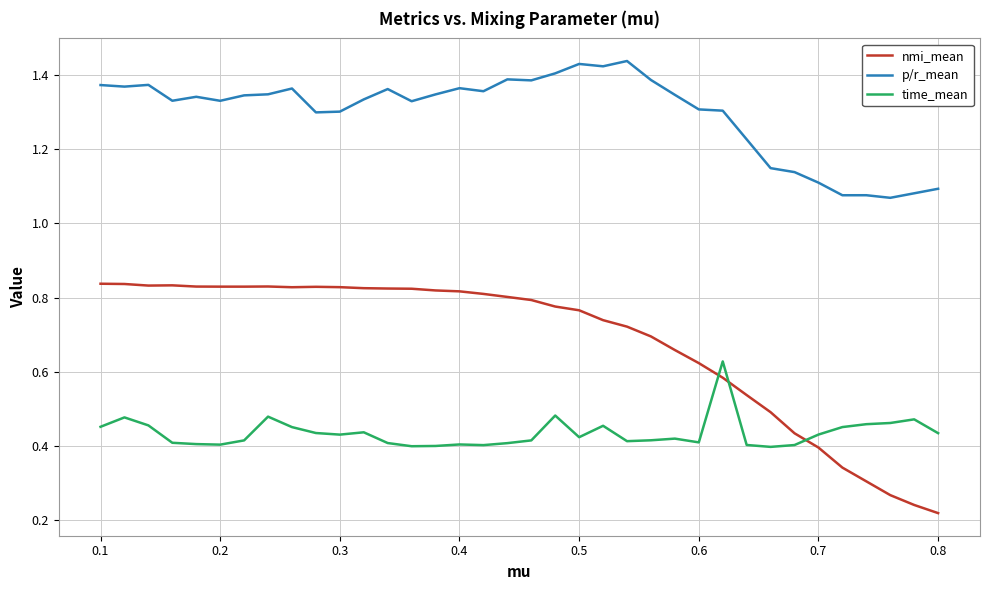

At how many categories does at least one series exceed 1?

36